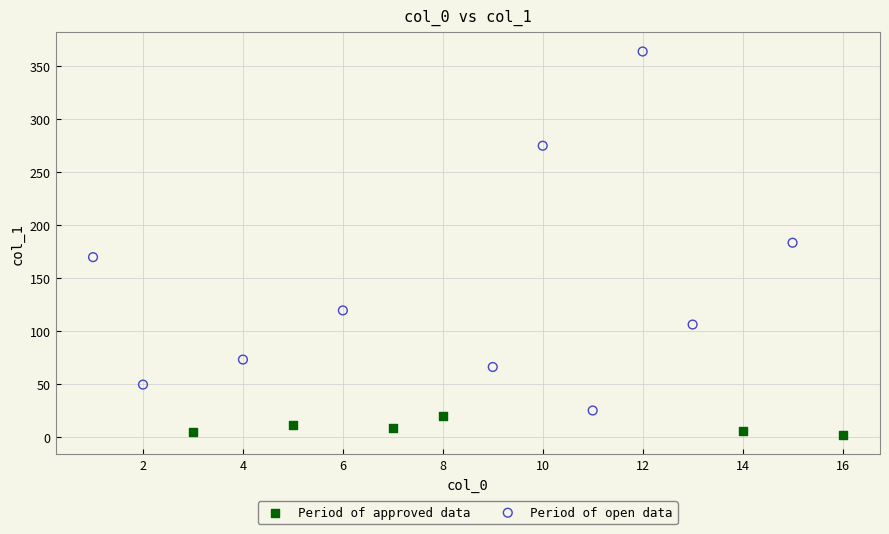

Which series has the widest spread of Y values?

Period of open data